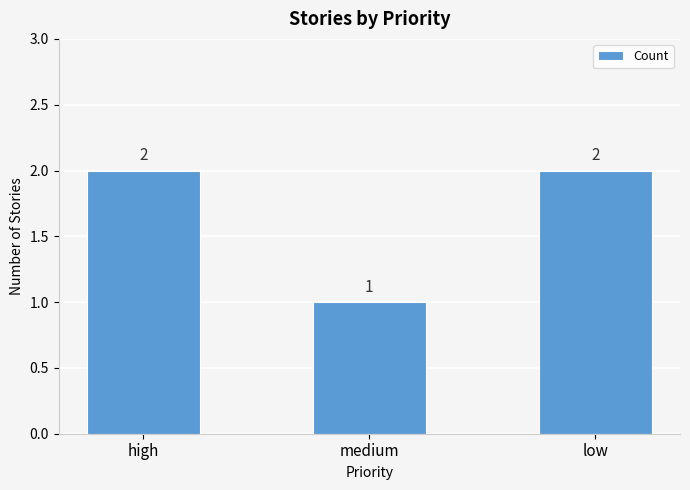

How many bars are there in total?

3